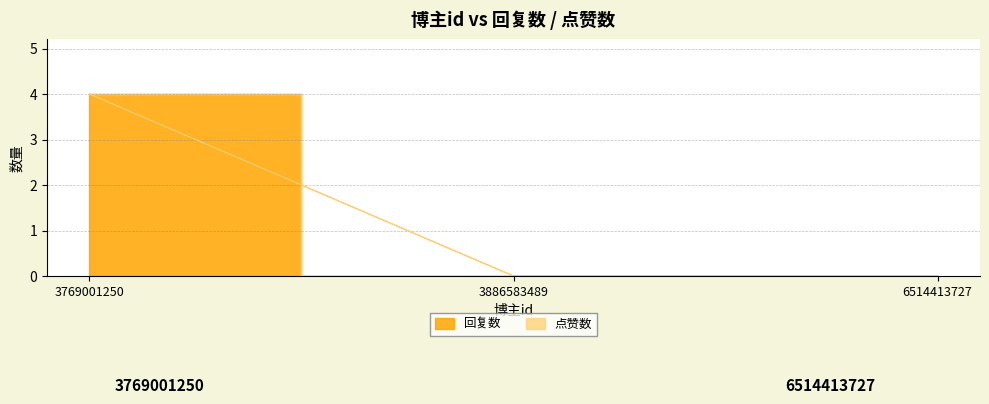

Reading right to left, list all the values displayed in this chart.

6514413727=0	3886583489=0	3769001250=4